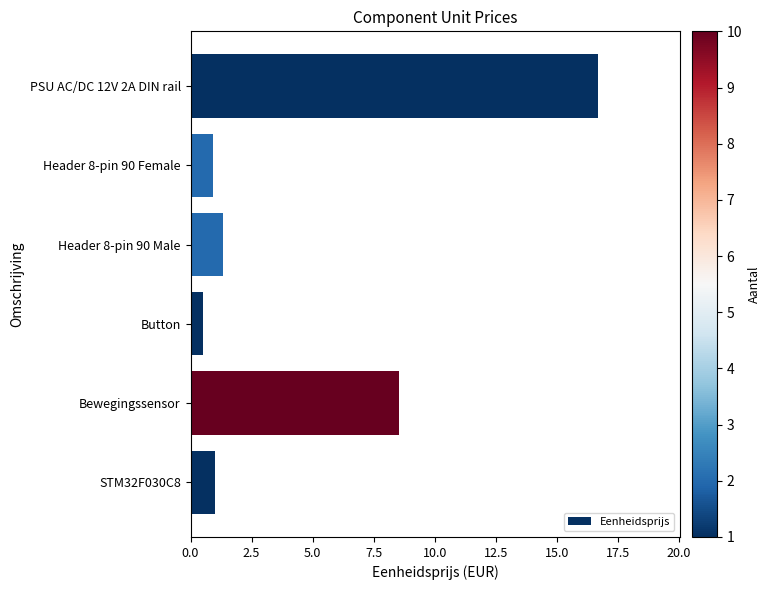

Is it true that the value at PSU AC/DC 12V 2A DIN rail is 4.5?

False